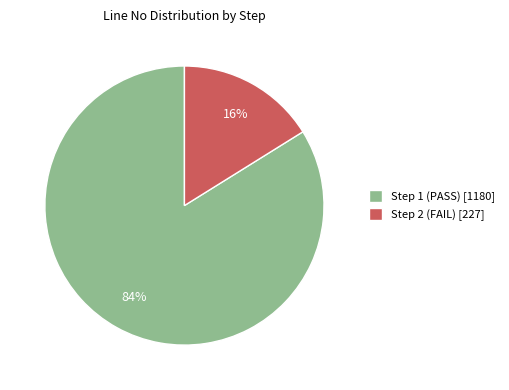

What is the largest slice in the pie chart?

Step 1 (PASS)